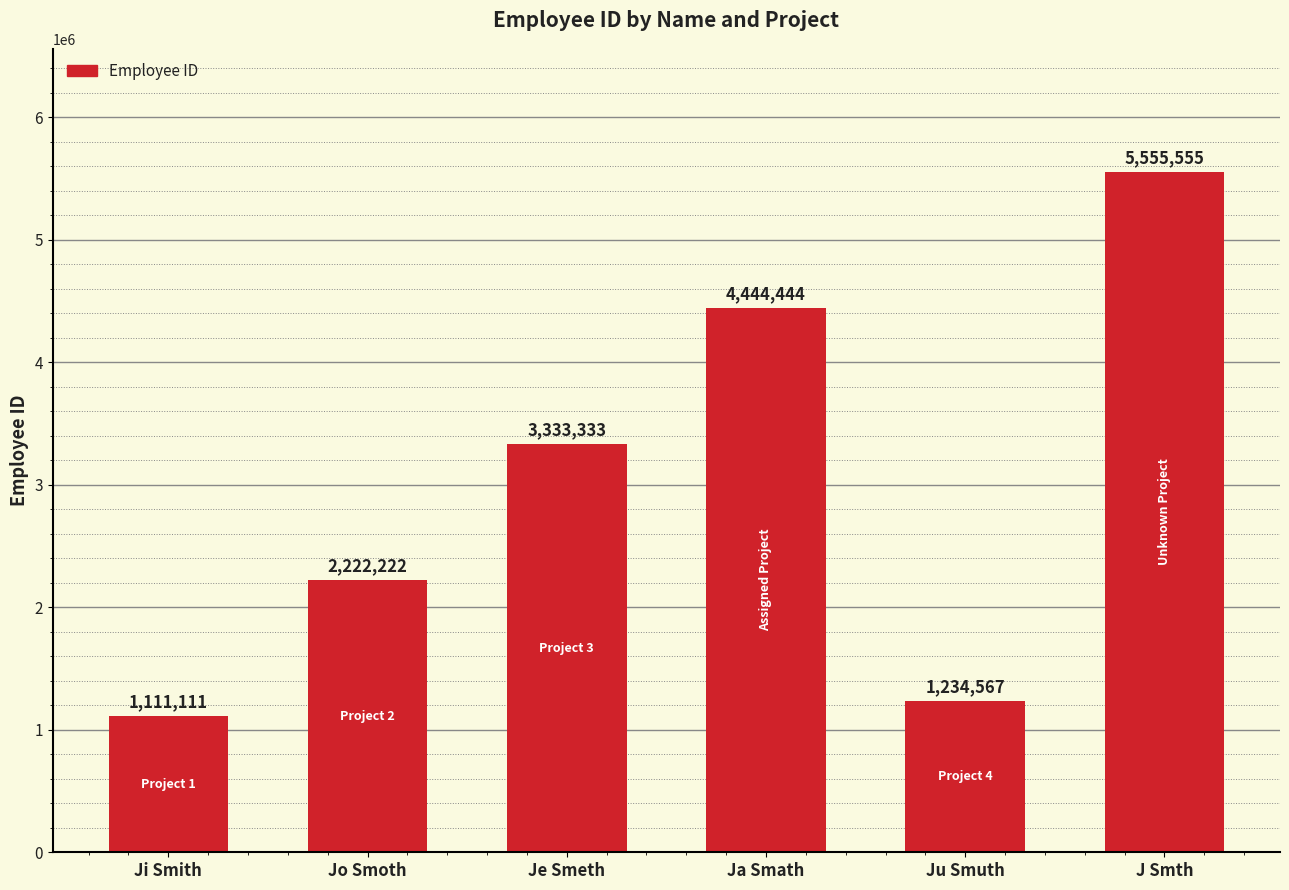

Reading left to right, what are all the values shown in this chart?

Ji Smith=1111111	Jo Smoth=2222222	Je Smeth=3333333	Ja Smath=4444444	Ju Smuth=1234567	J Smth=5555555